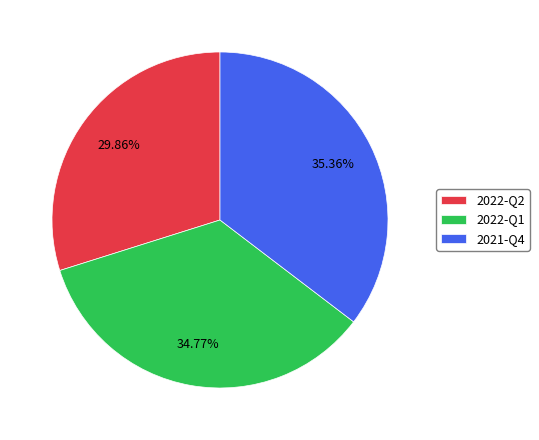

Is it true that 2022-Q2 is 15% of the pie?

False